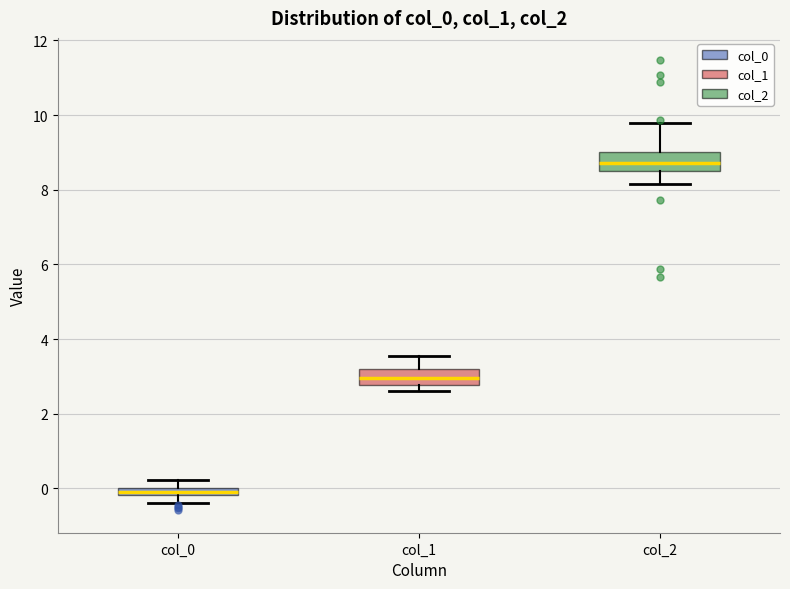

Where is the upper edge of the box for col_1 on the y-axis? The values are not printed on the chart, so give them approximately, as read against the axis.

3.2